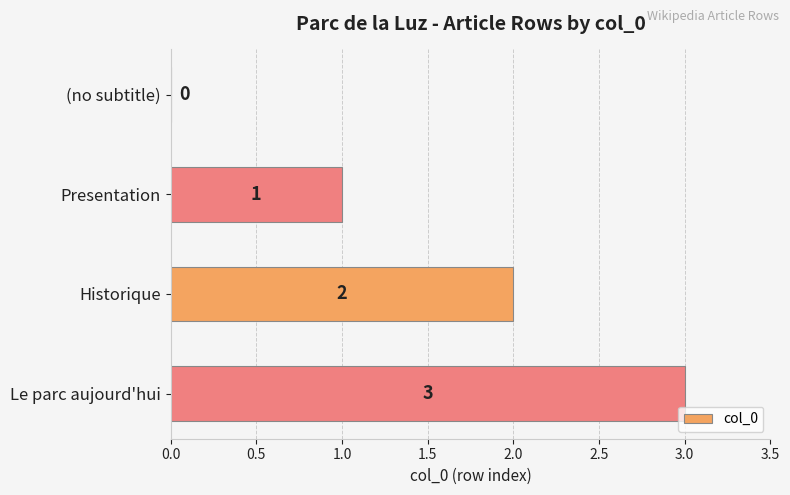

What is the maximum value shown in the chart?

3